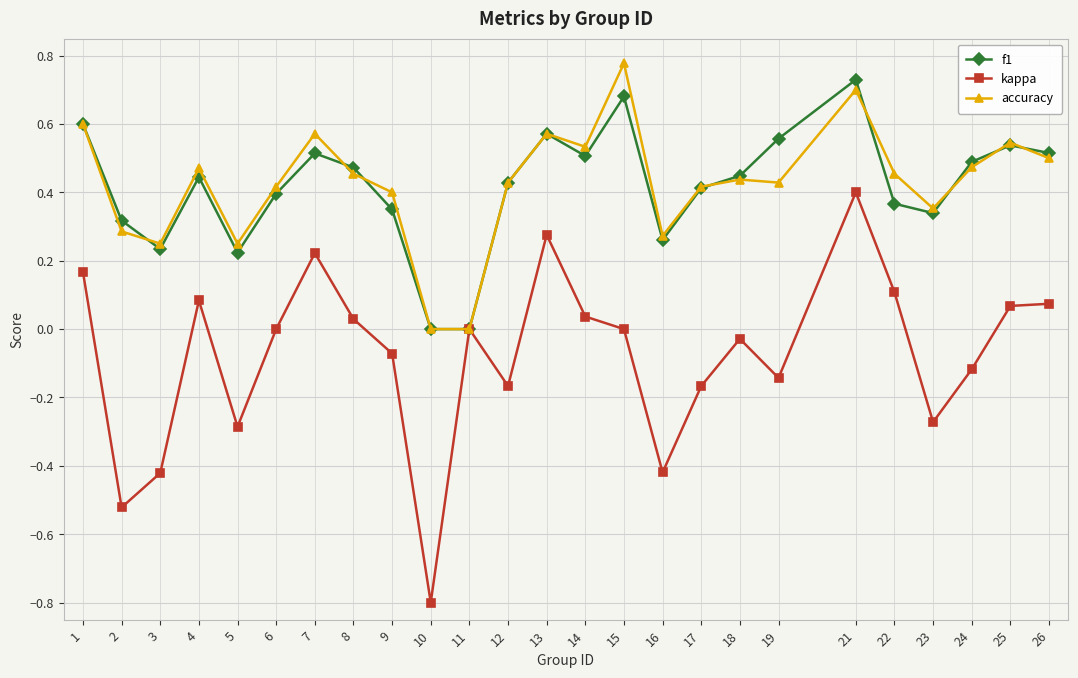

The value of accuracy at 14 is 0.5. True or false?

True